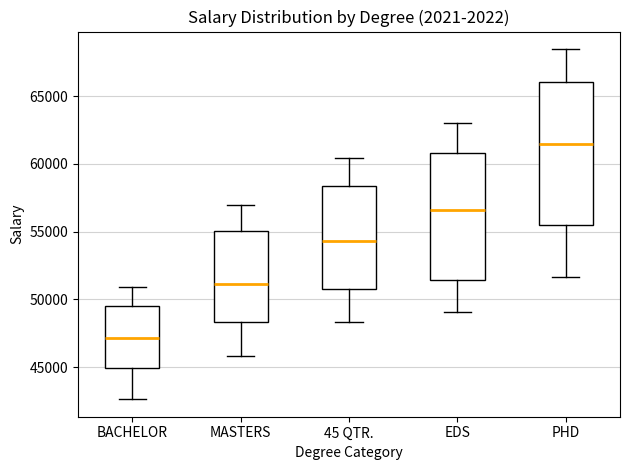

Reading left to right, transcribe this box plot: for each box, give where its median line is, the range the box spans, and where its two whiskers end, as read against the y-axis. The values are not printed on the chart, so give them approximately, as read against the axis.

BACHELOR: median 47000, box 45000 to 49500, whiskers 42500 to 51000
MASTERS: median 51000, box 48500 to 55000, whiskers 46000 to 57000
45 QTR.: median 54500, box 51000 to 58500, whiskers 48500 to 60500
EDS: median 56500, box 51500 to 61000, whiskers 49000 to 63000
PHD: median 61500, box 55500 to 66000, whiskers 51500 to 68500